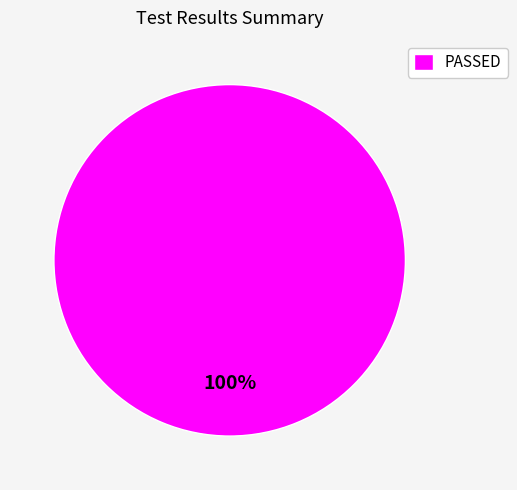

True or false: PASSED accounts for 92% of the total.

False